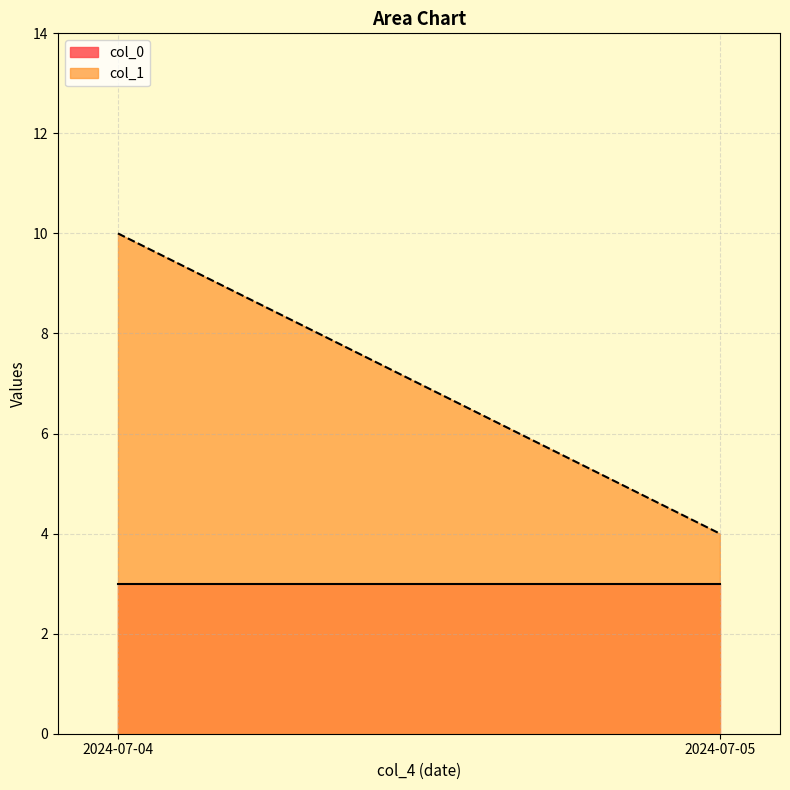

True or false: col_1 and col_0 intersect in this chart.

False